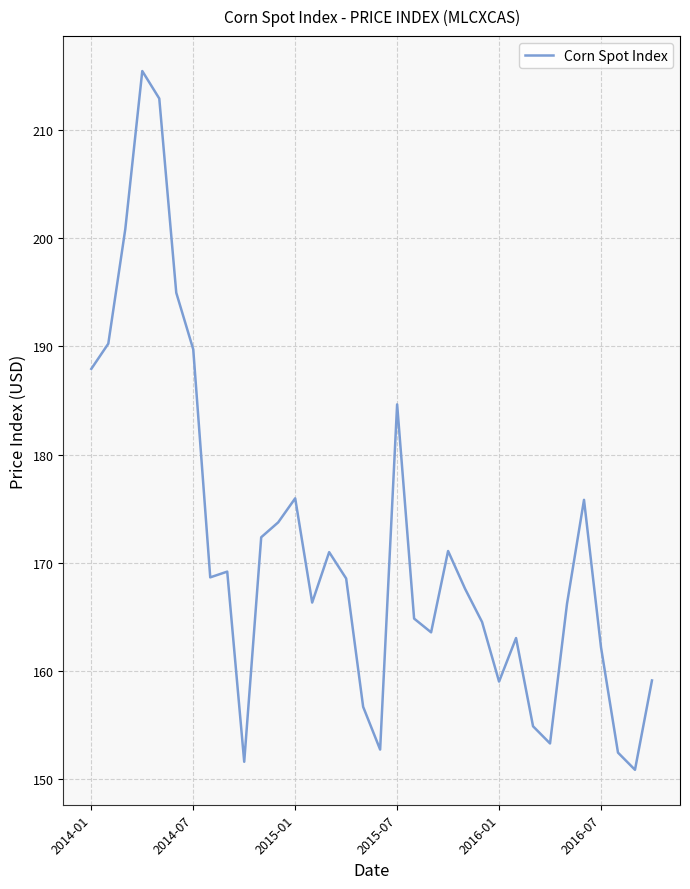

What is the difference between the maximum and minimum values?

64.6